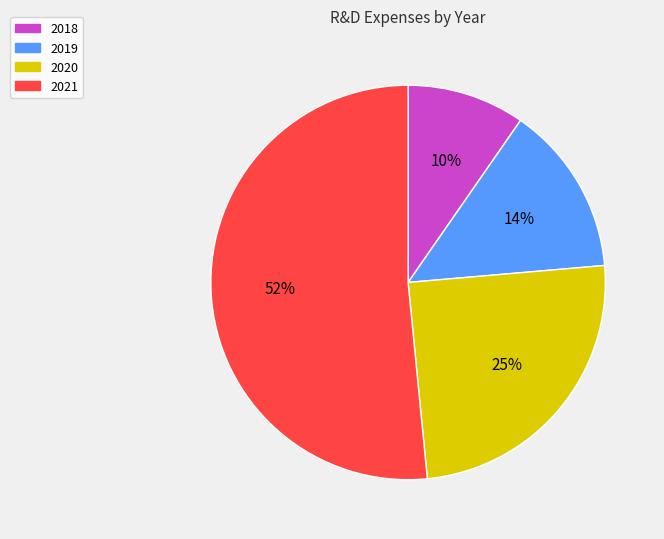

Which slice is the largest?

2021